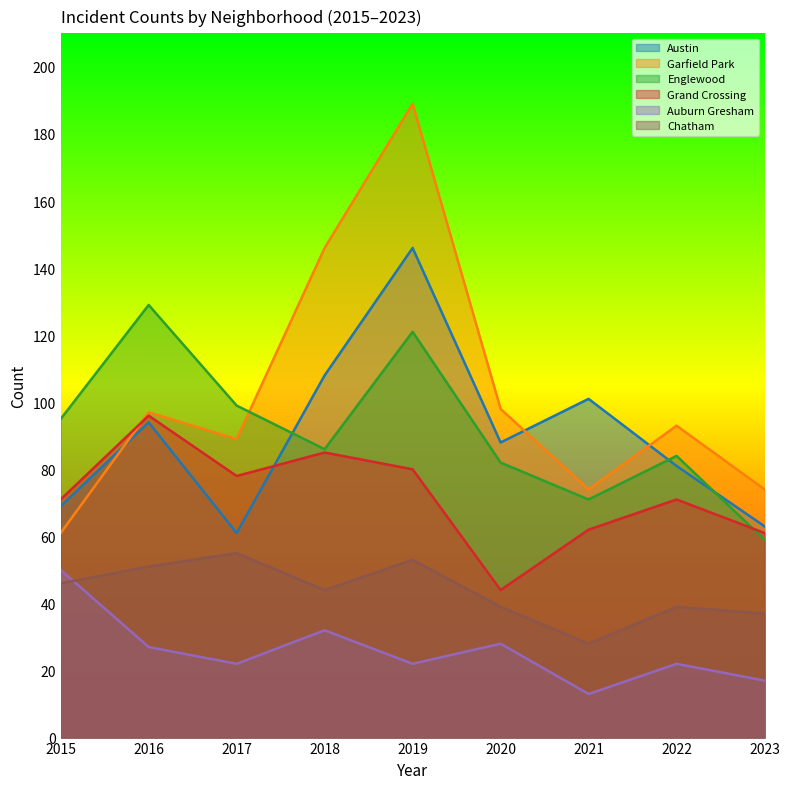

In Austin, how many points are higher than both neighbors (excluding endpoints)?

3